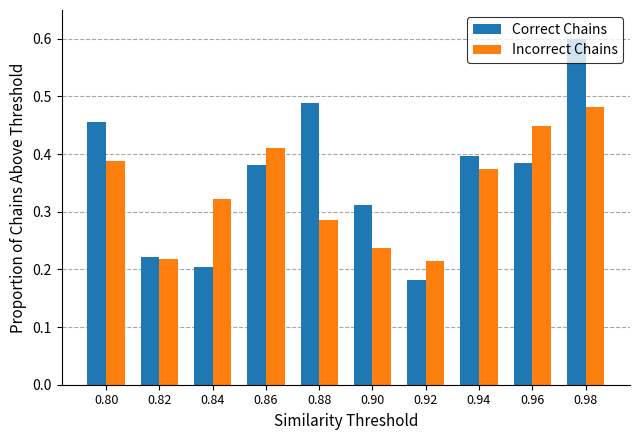

Rank the series at 0.86 from lowest to highest value.

Correct Chains, Incorrect Chains